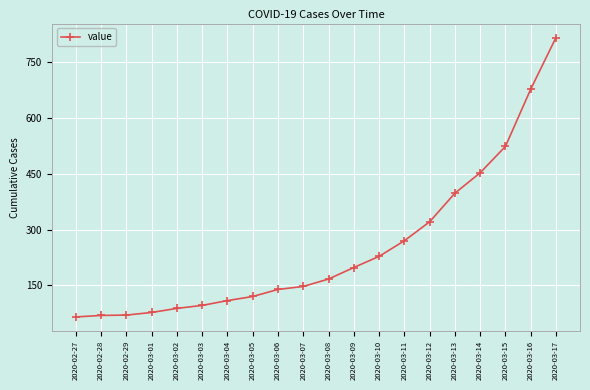

The value at 2020-03-03 is 31. True or false?

False